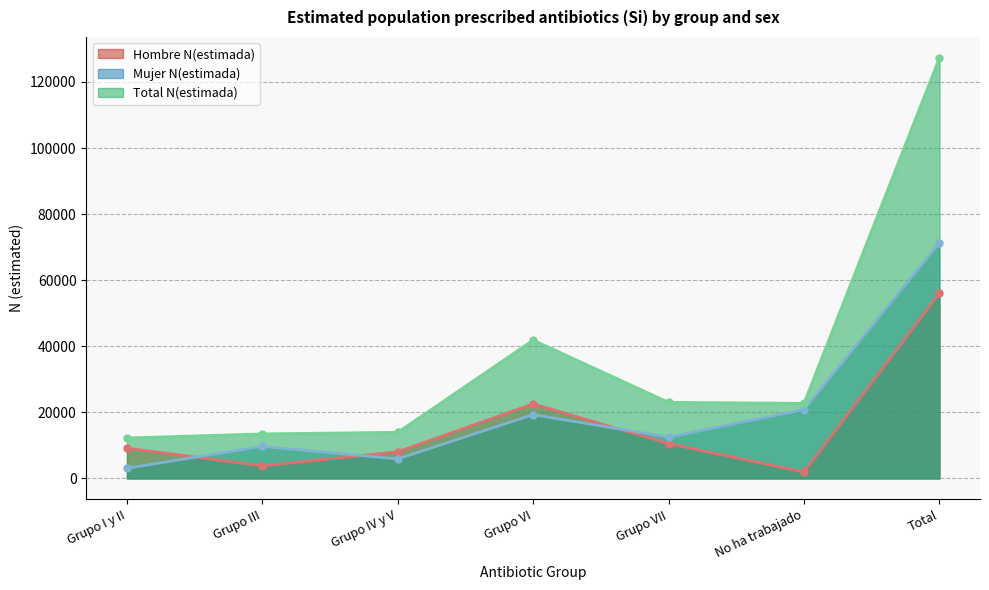

At which label does Hombre N(estimada) first exceed 9153?

Grupo VI